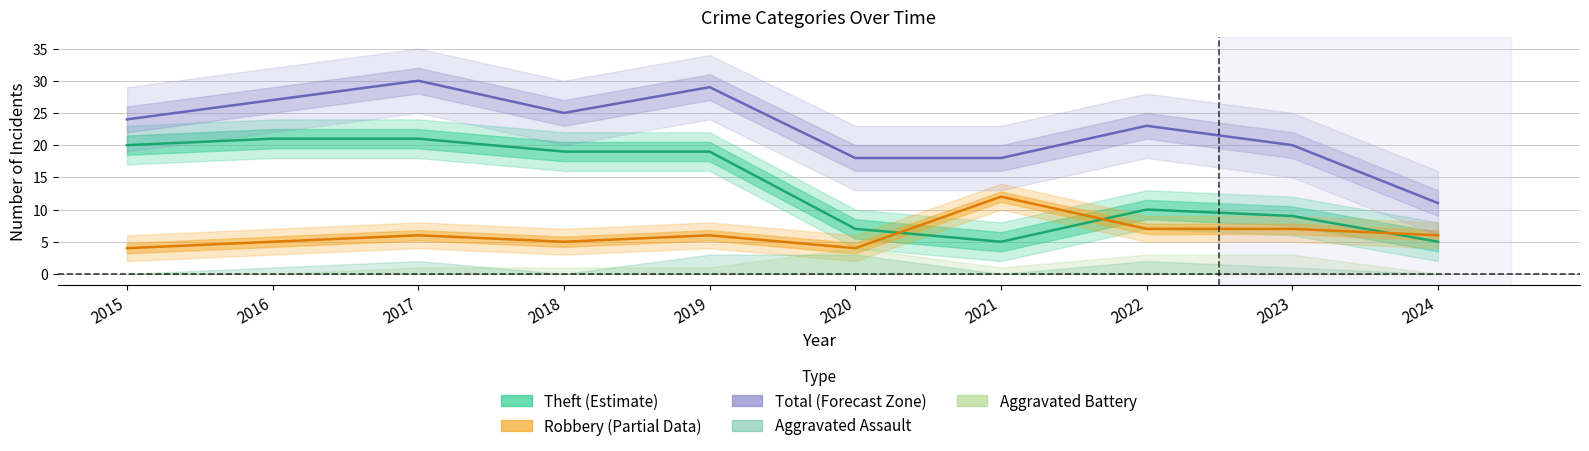

At which category does Robbery reach its first local valley?

2018